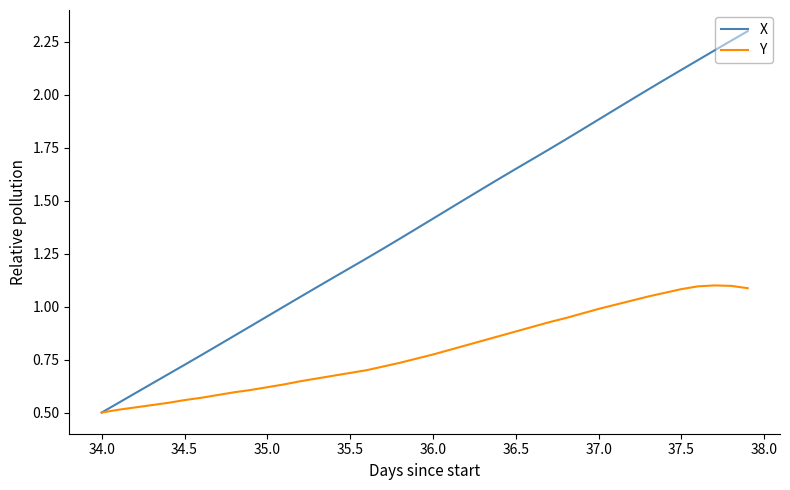

Rank the series by their maximum value, from highest to lowest.

X, Y